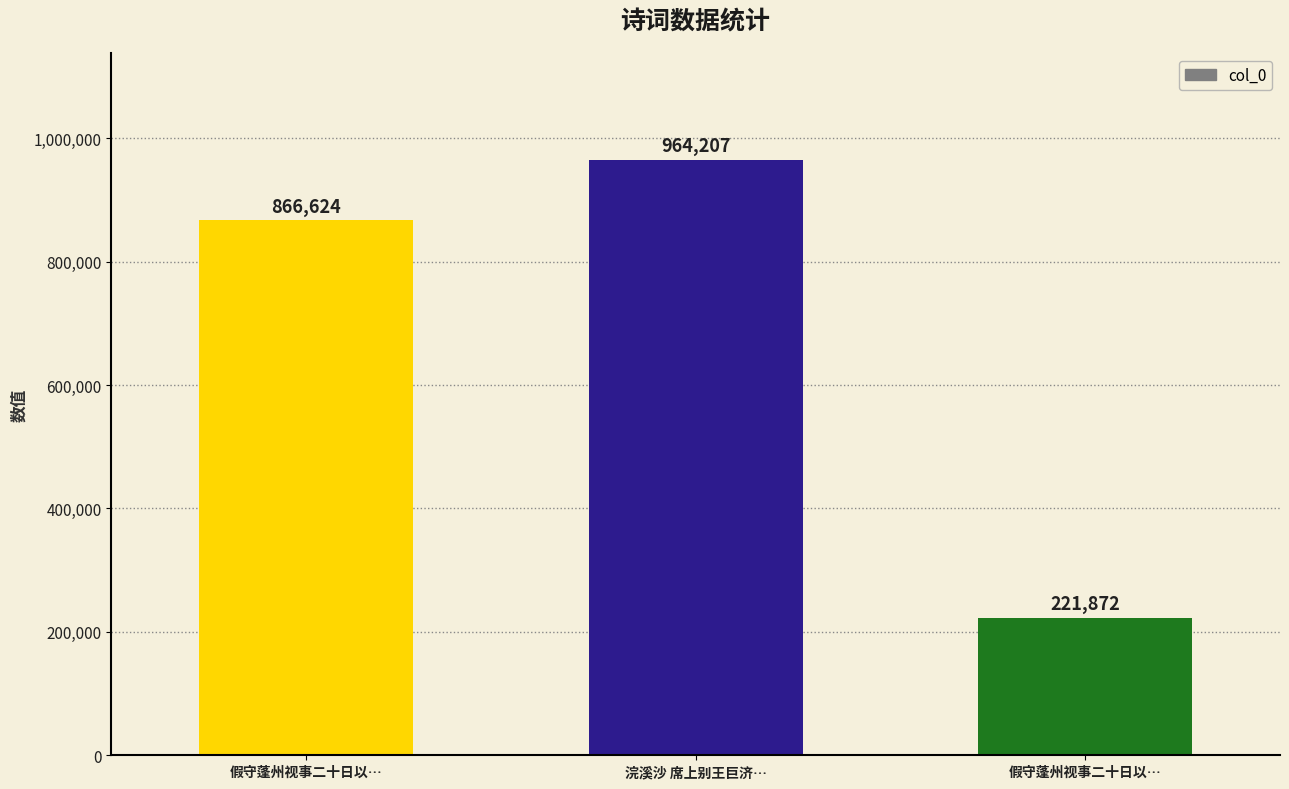

How many bars are there in total?

3